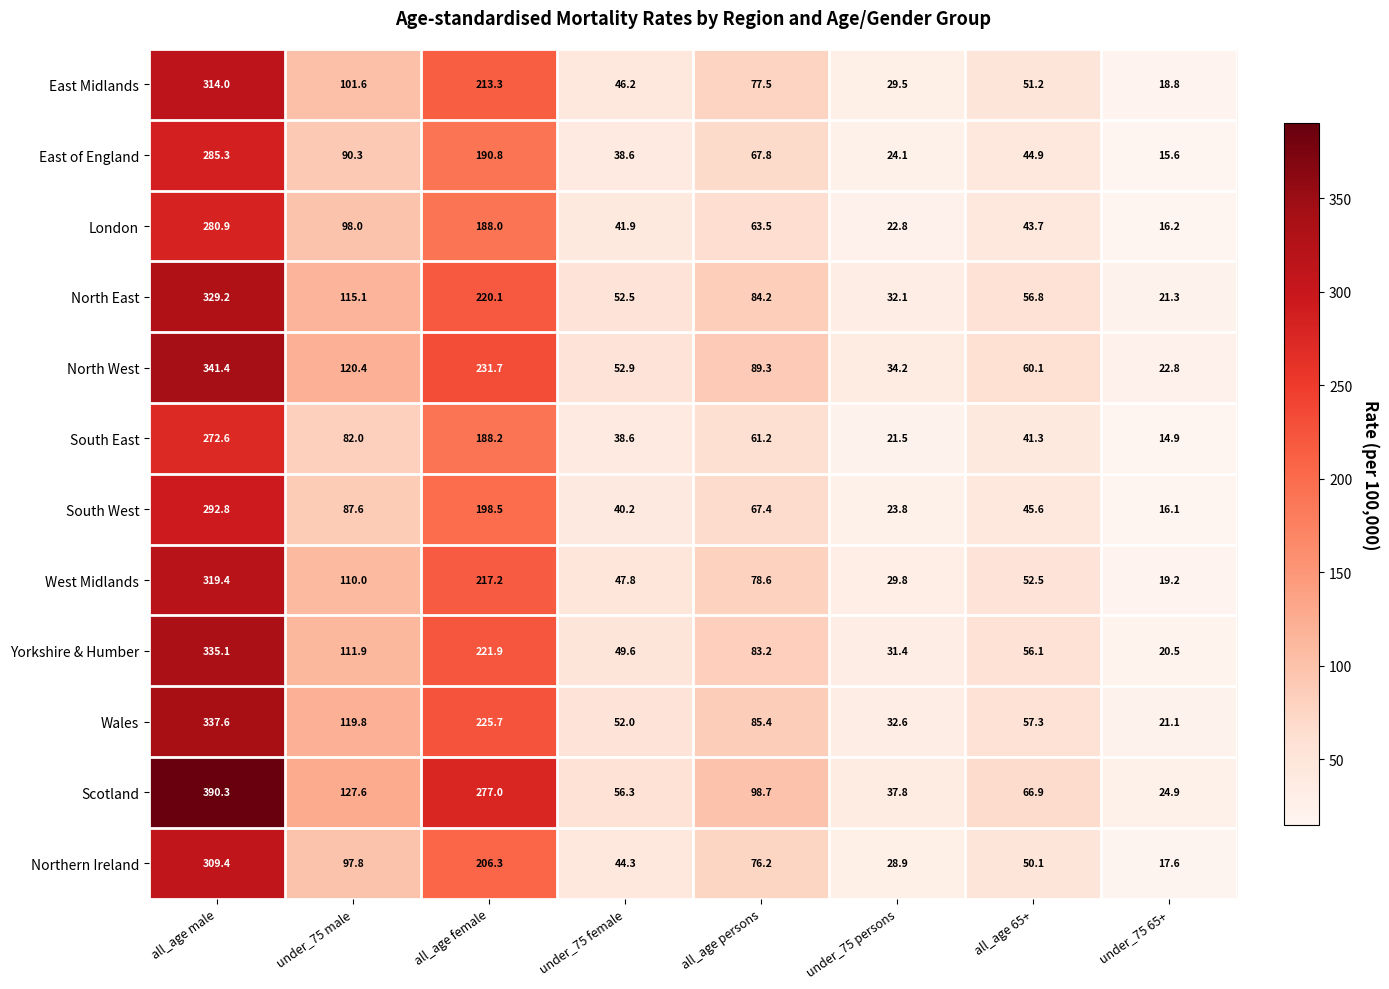

What is the sum of the West Midlands values at under_75 persons and under_75 female?

77.6